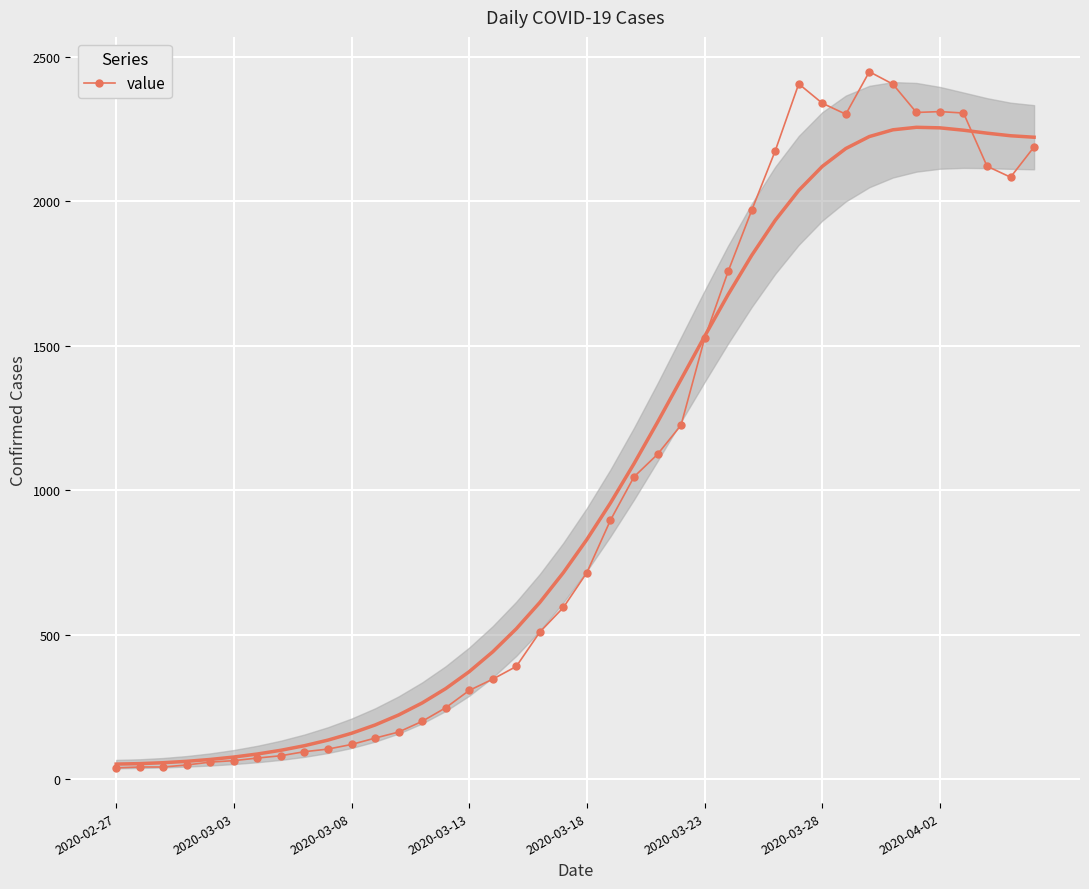

At which label does the data first exceed 716?

21